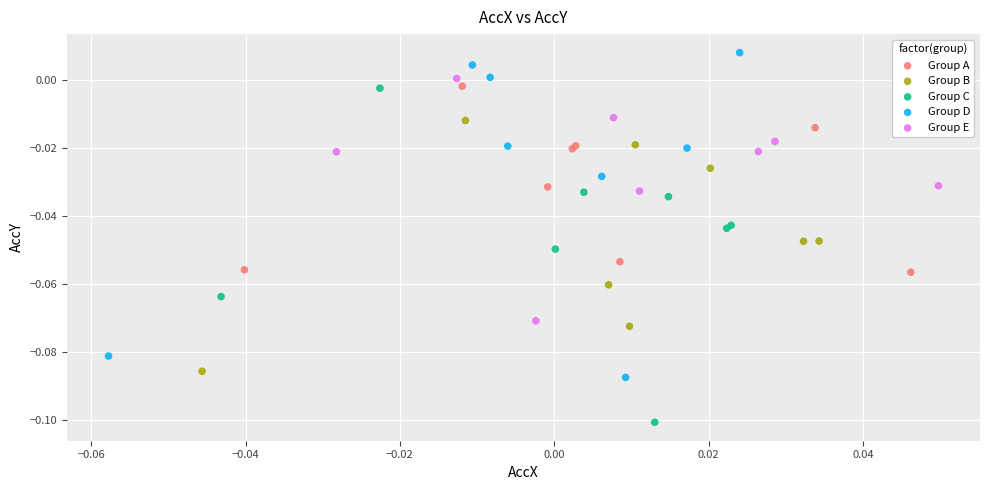

Which series has the largest Y range (max minus min)?

Group C